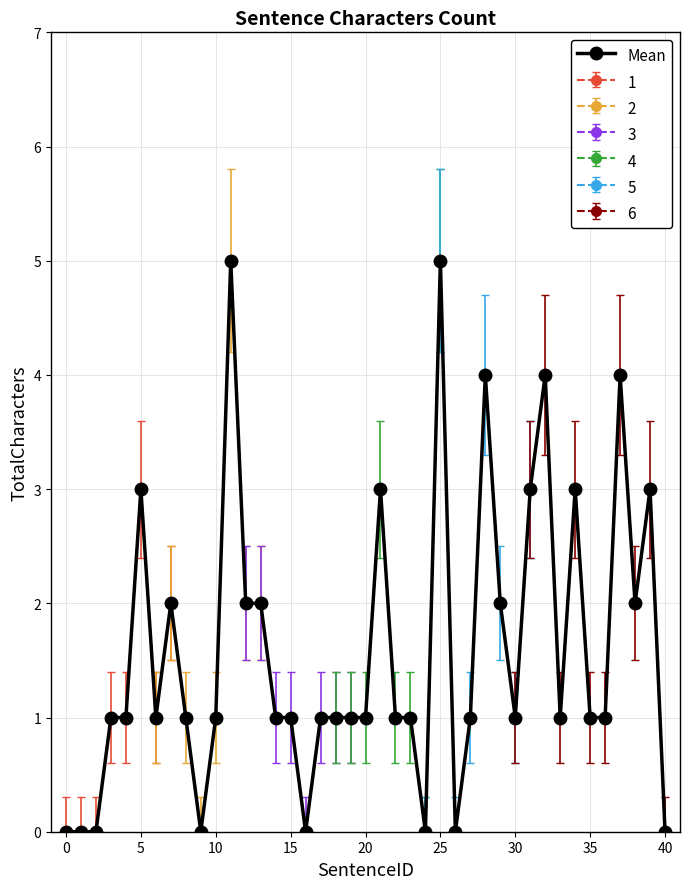

The value of 1 at 5 is 1. True or false?

False